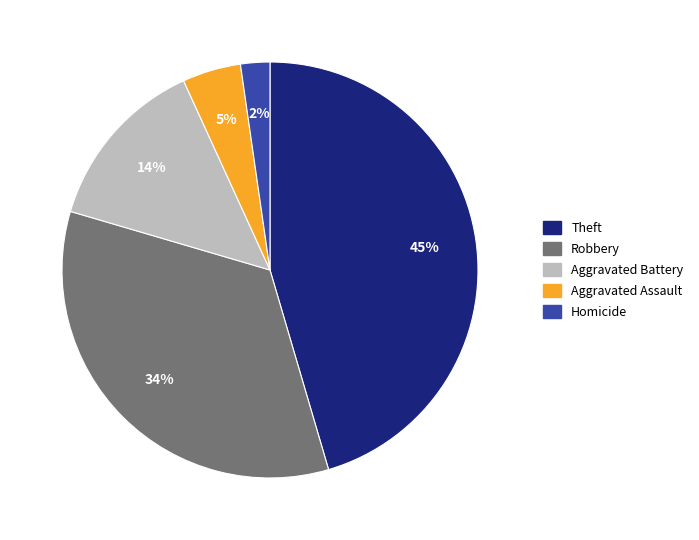

To the nearest percent, what portion does Aggravated Battery represent?

14%